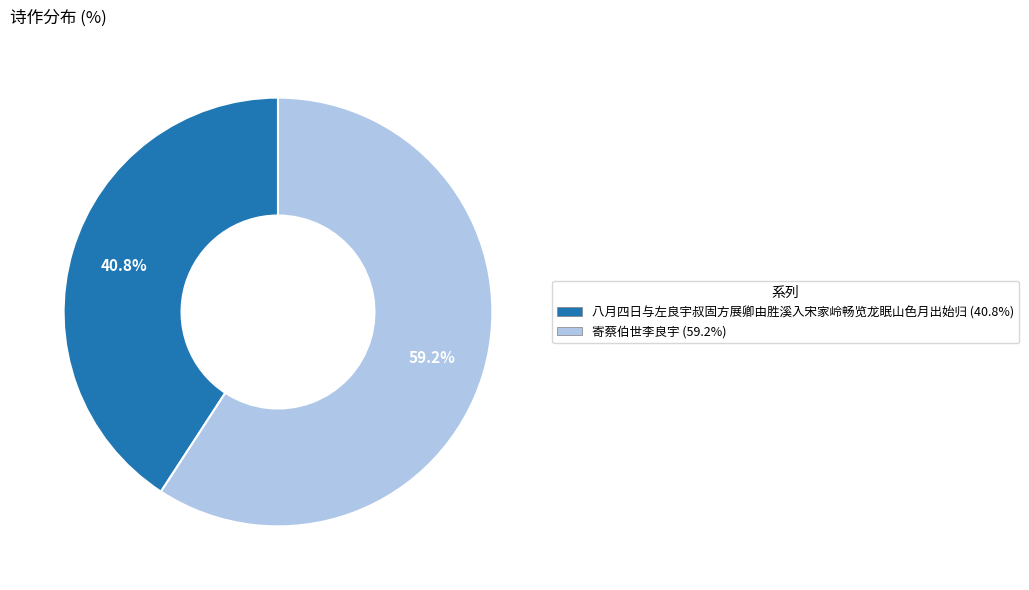

Between 寄蔡伯世李良宇 and 八月四日与左良宇叔固方展卿由胜溪入宋家岭畅览龙眠山色月出始归, which is larger?

寄蔡伯世李良宇